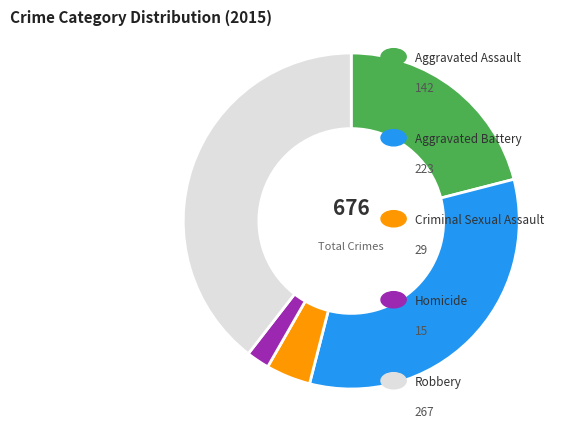

Is there a majority slice in this chart?

No